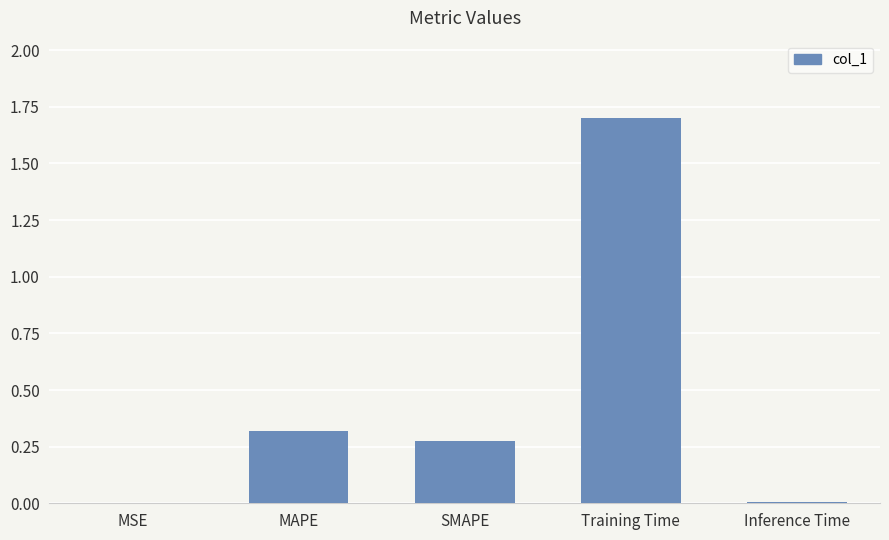

Is it true that the value at MSE is 0.0?

True